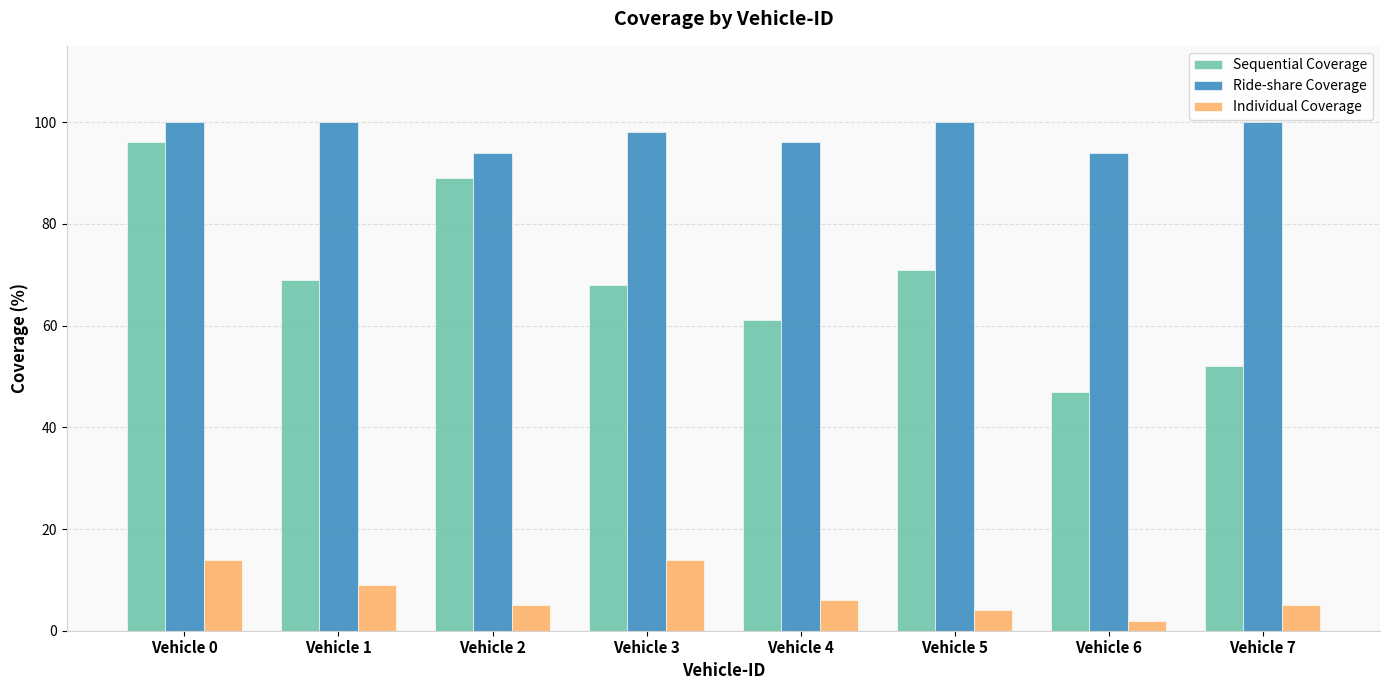

What is the value of the Ride-share Coverage bar at the 3rd from the left?

94